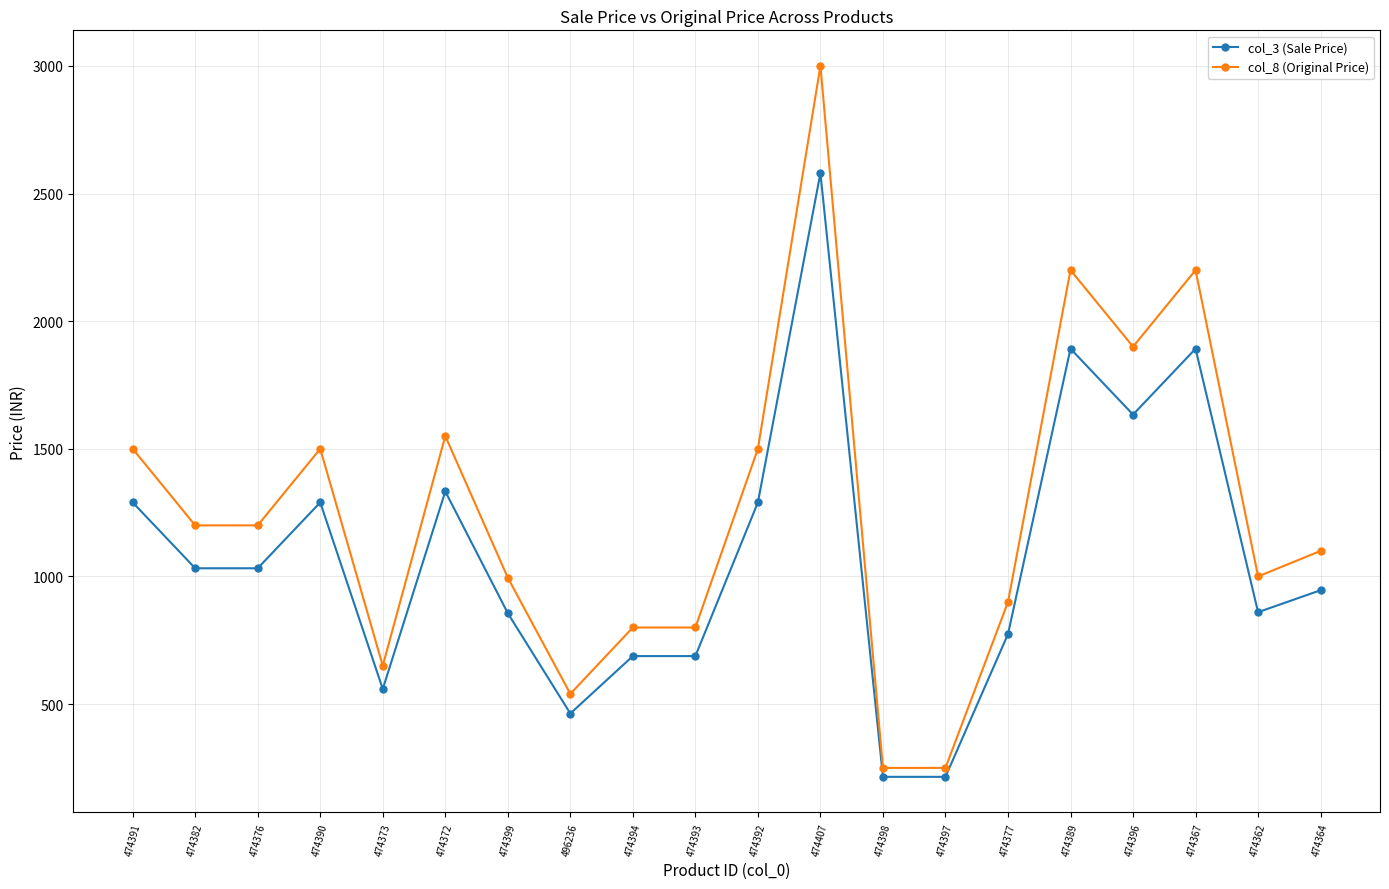

True or false: col_8 (Original Price) has a value of 388 at 474373.

False